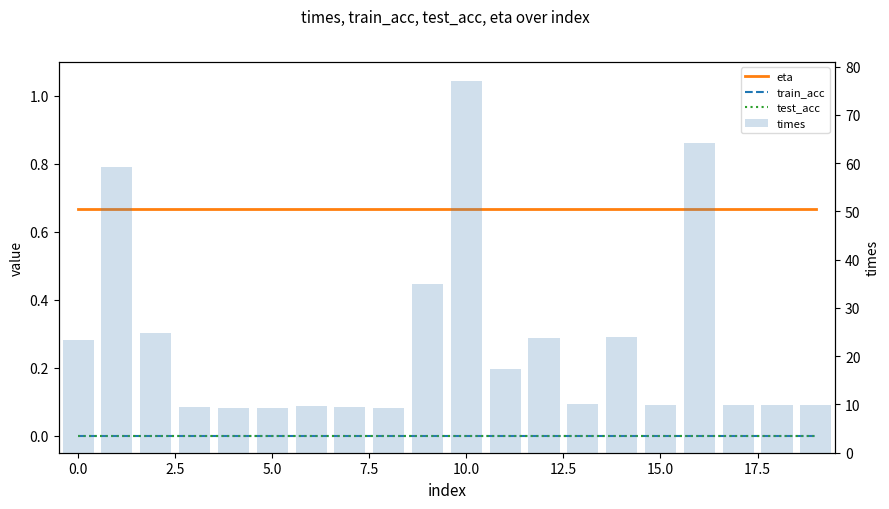

Is it true that eta equals 1.1 at 18?

False